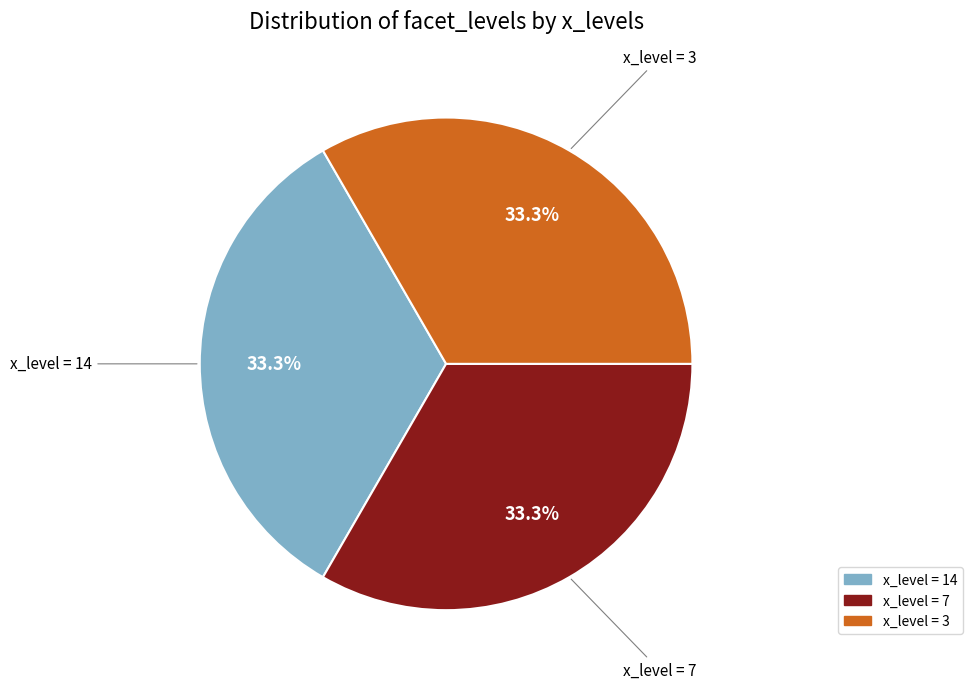

Approximately how many times larger is the value at x_level = 3 compared to x_level = 14?

1.0